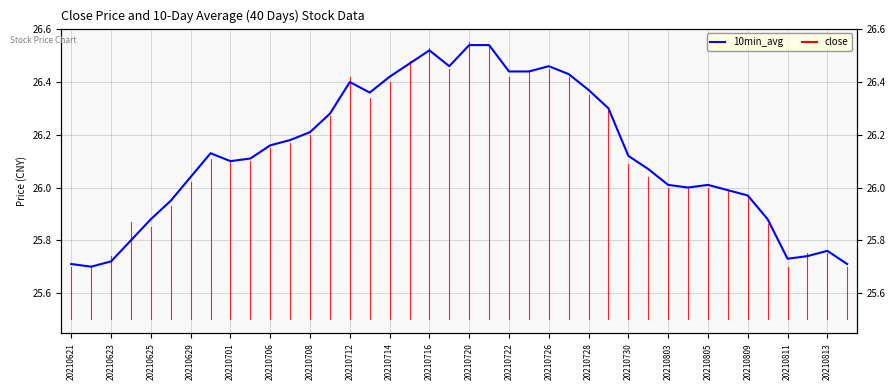

Where is the first local minimum?

20210622